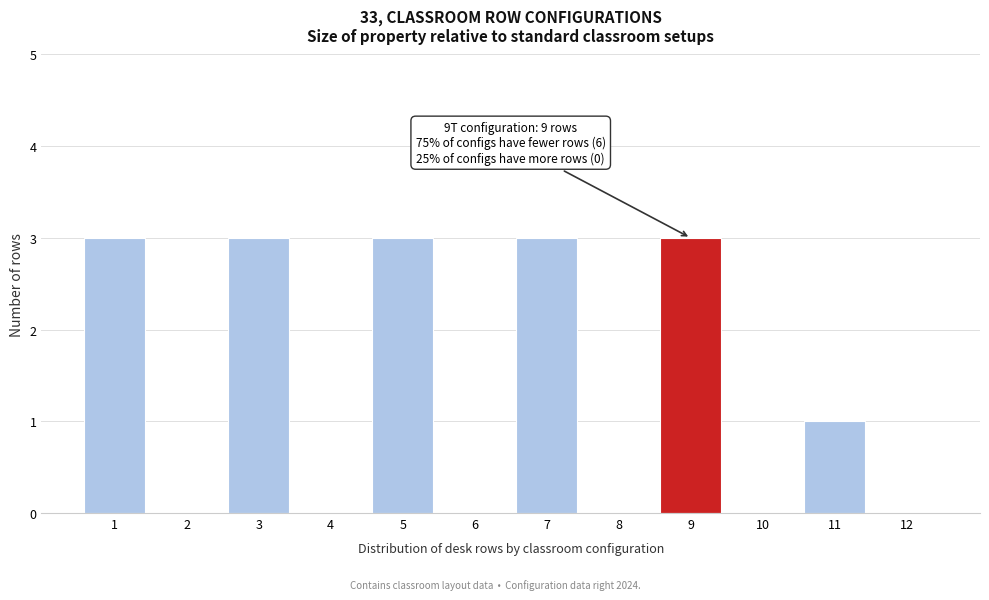

Reading left to right, extract all data points from this chart.

1=3	2=0	3=3	4=0	5=3	6=0	7=3	8=0	9=3	10=0	11=1	12=0